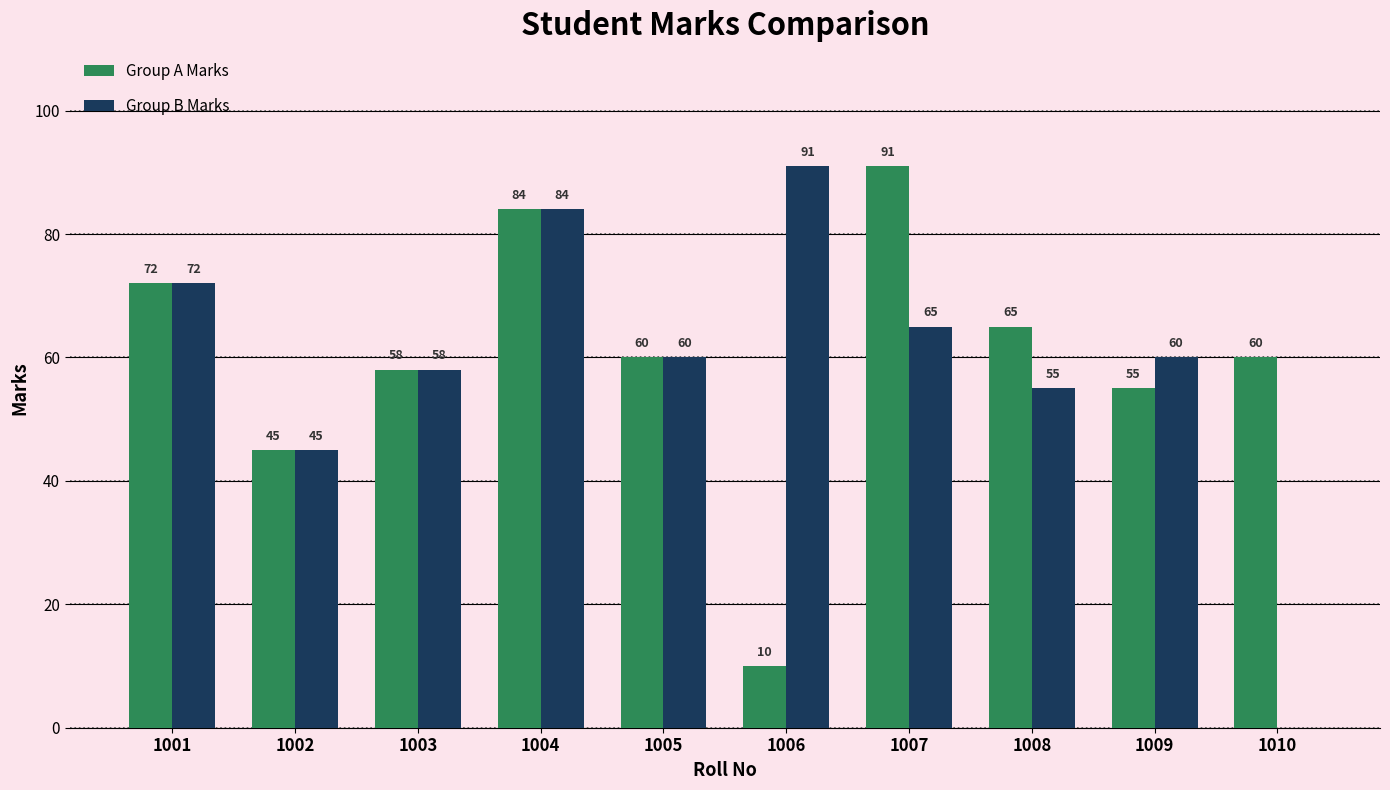

Read the Group A Marks value at 1004, to the nearest 10.

80